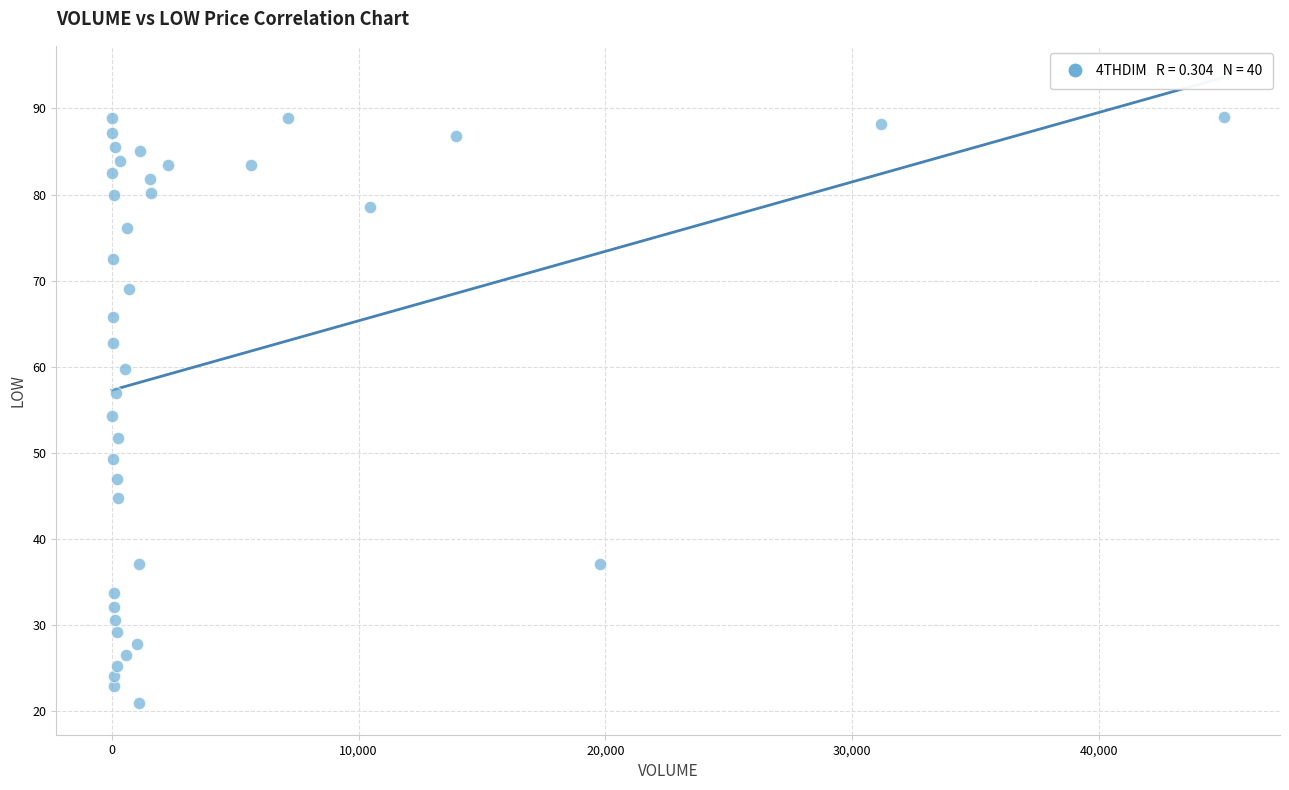

What is the range of X values (max minus min)?

45090.0